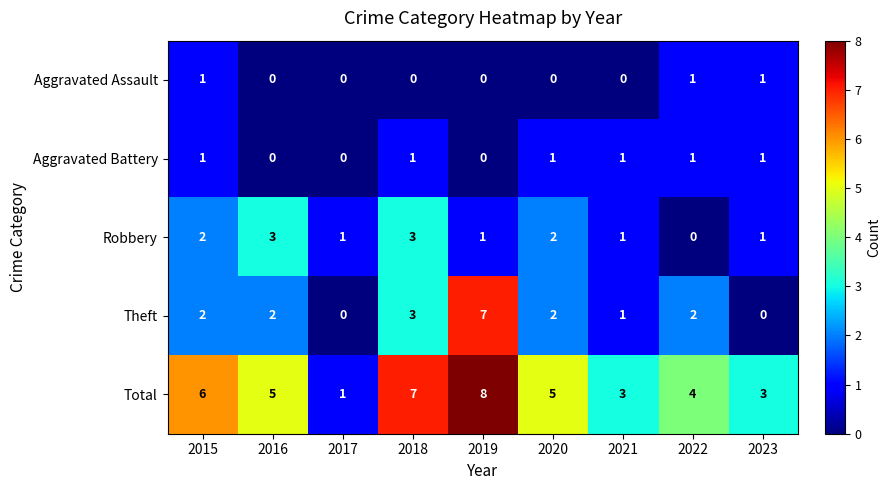

Which series has the largest total across all categories?

Total